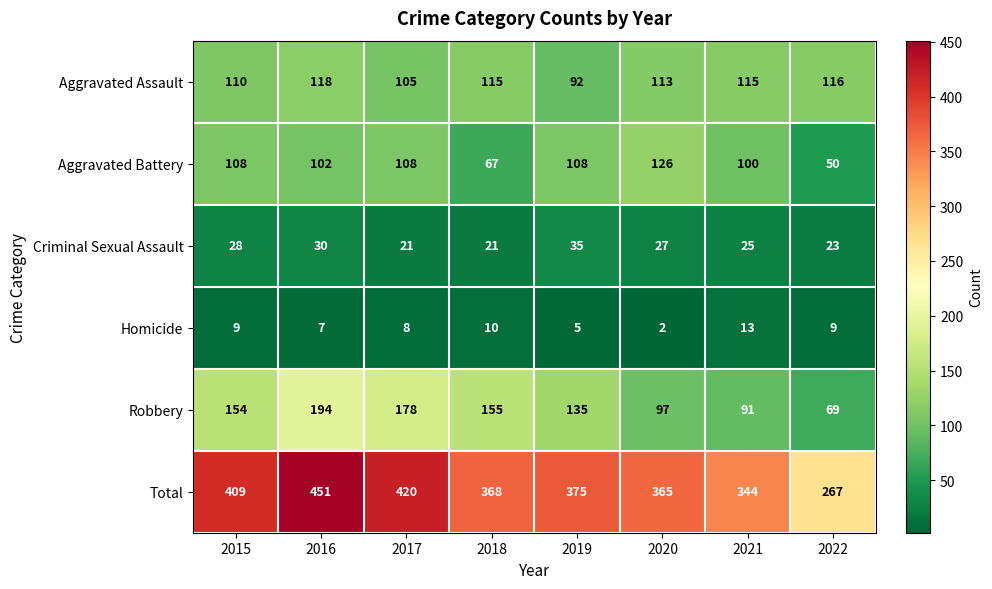

Is it true that Criminal Sexual Assault equals 35 at 2019?

True